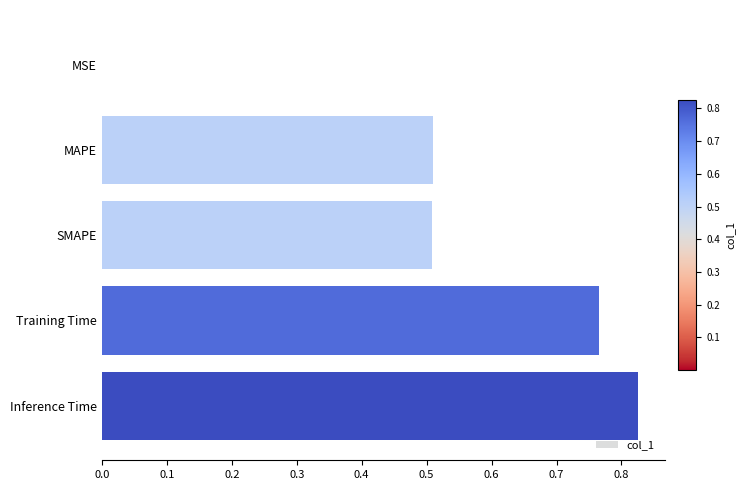

True or false: the data shows 0.4 at Training Time.

False